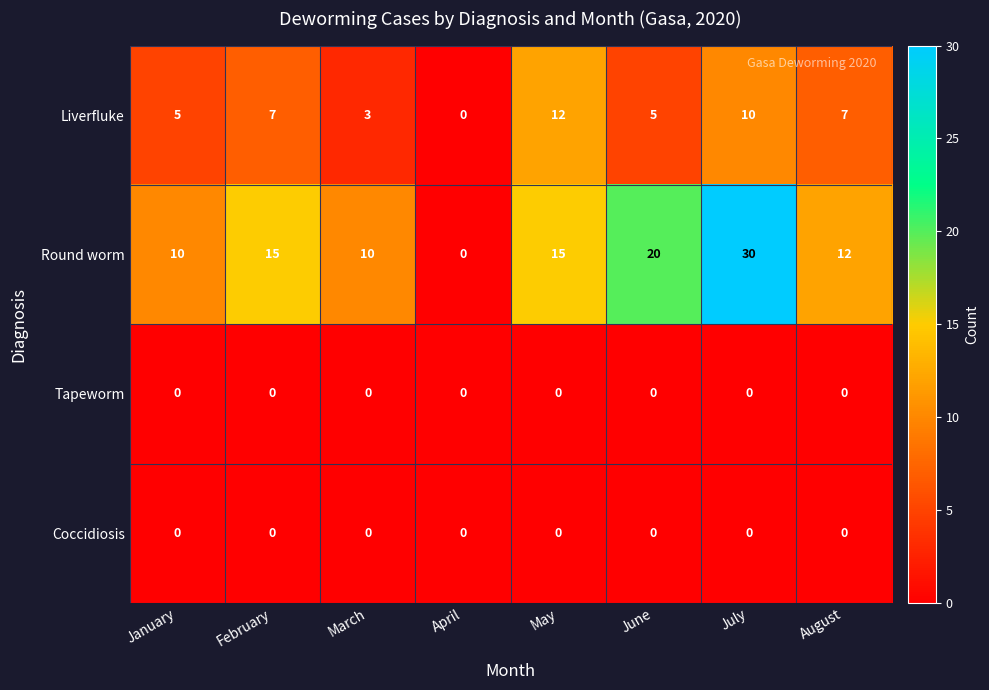

Is it true that Liverfluke equals 7 at February?

True